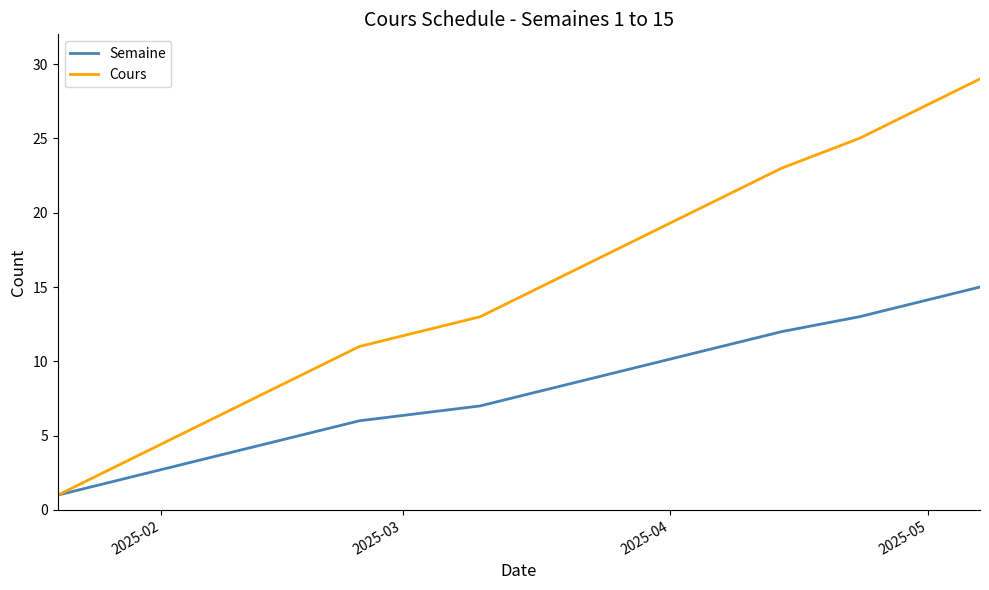

Does the chart display data point markers on the line(s)?

No